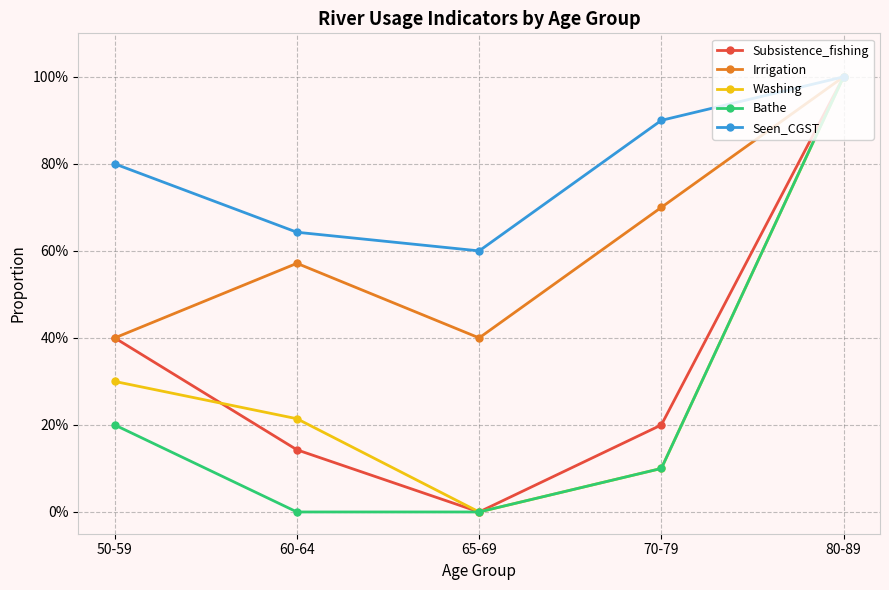

True or false: Bathe has a value of 0.6 at 80-89.

False